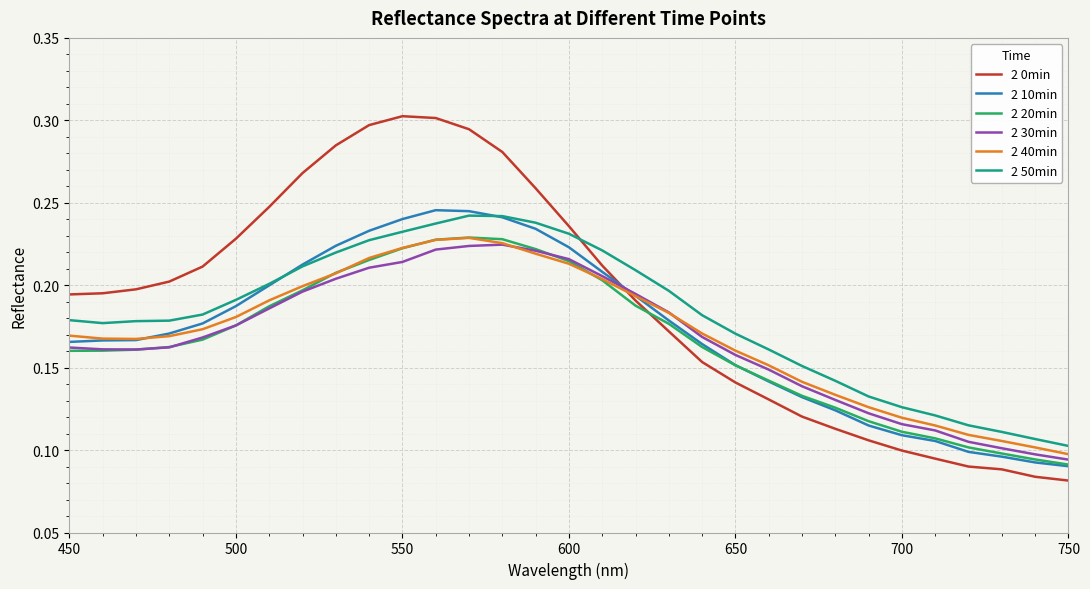

True or false: 2 50min and 2 30min intersect in this chart.

False